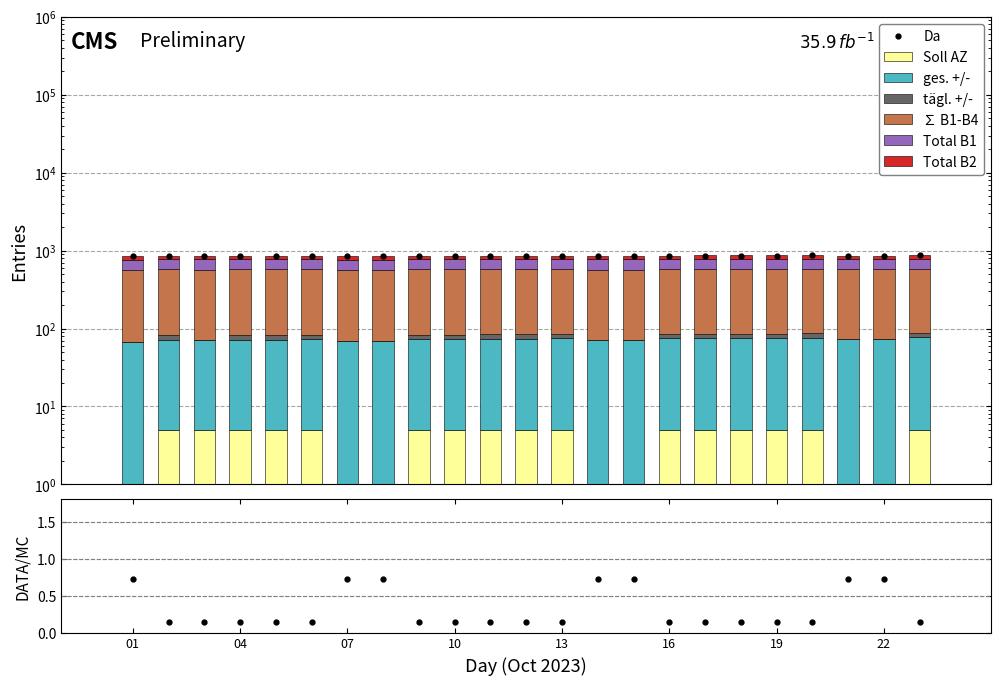

How many data points in Soll AZ are less than 4?

7